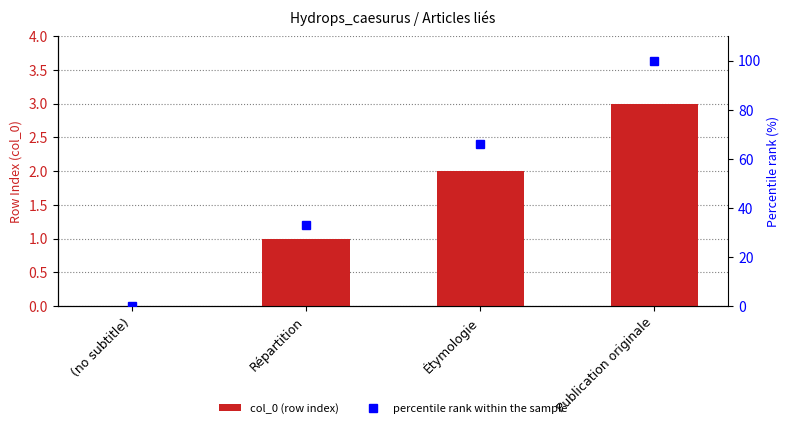

True or false: col_0 (row index) has a value of 1 at Étymologie.

False